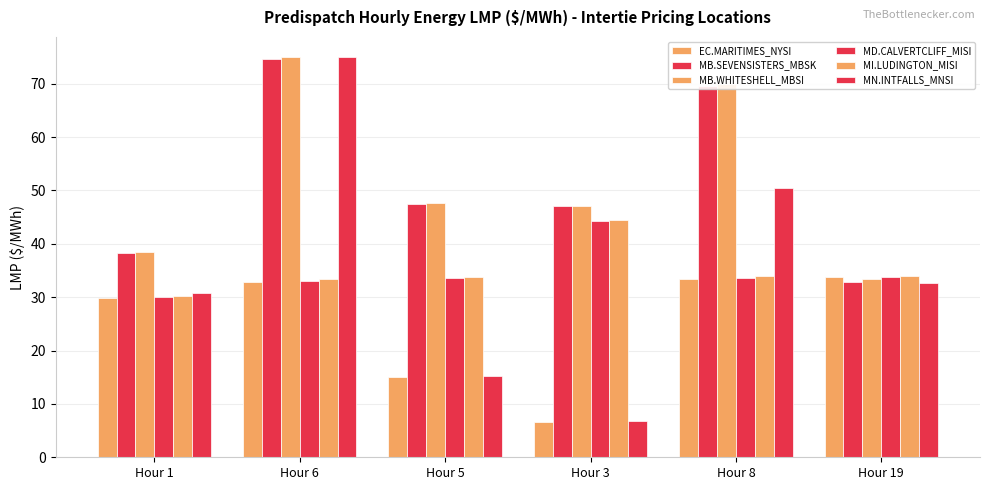

Count the number of data series in this chart.

6